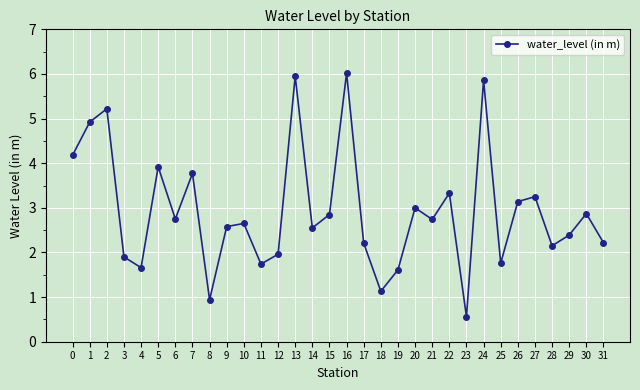

Does the chart have visible grid lines?

Yes